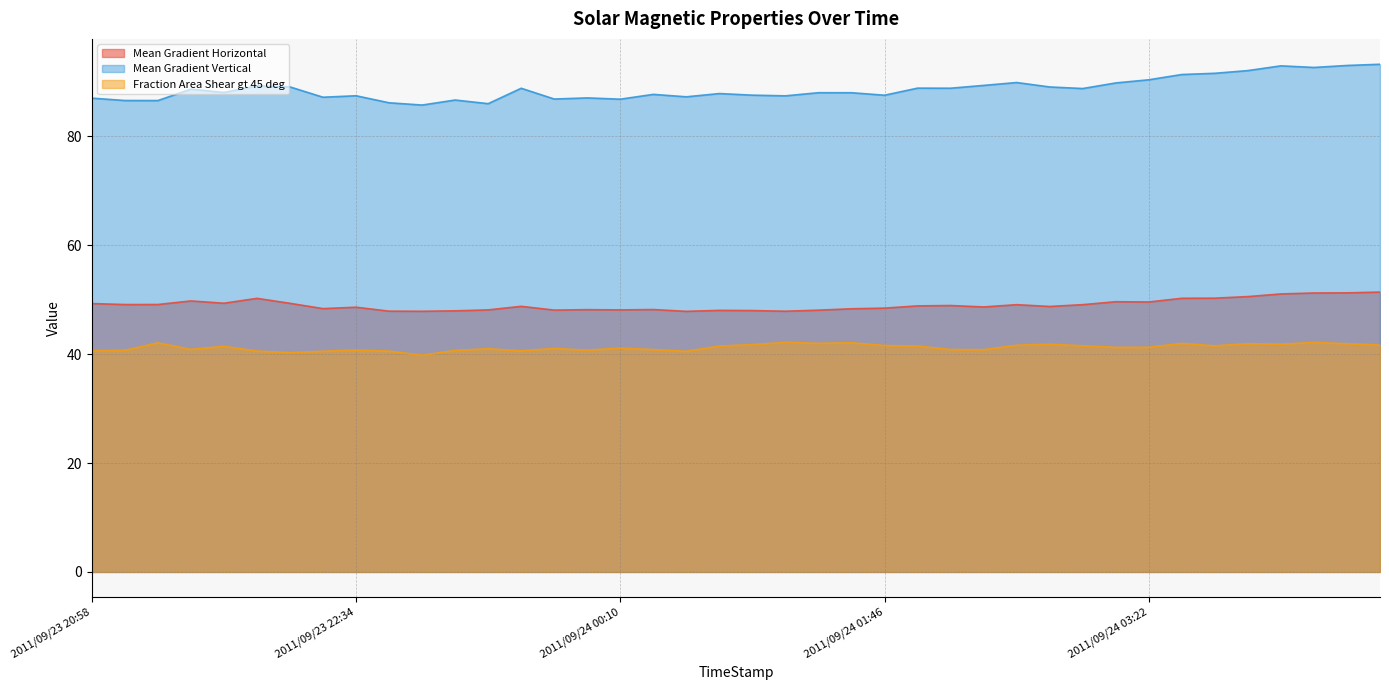

Where does the Fraction Area Shear gt 45 deg series first go above 41?

2011/09/23 21:22